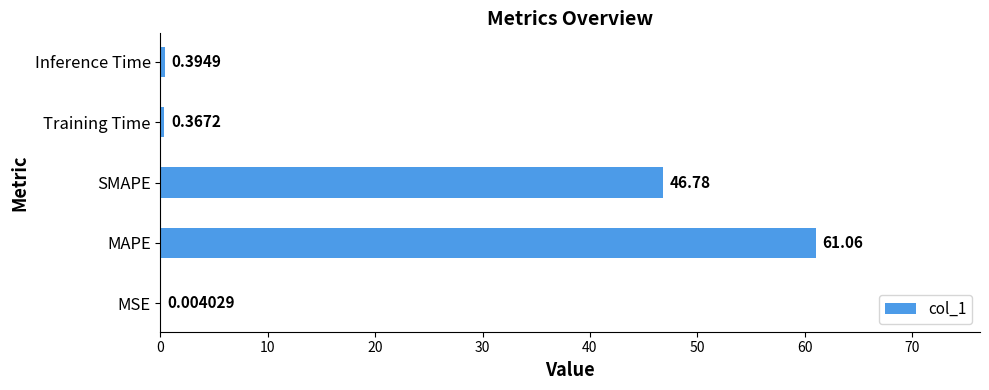

Where is the data nearest to the value 30?

SMAPE